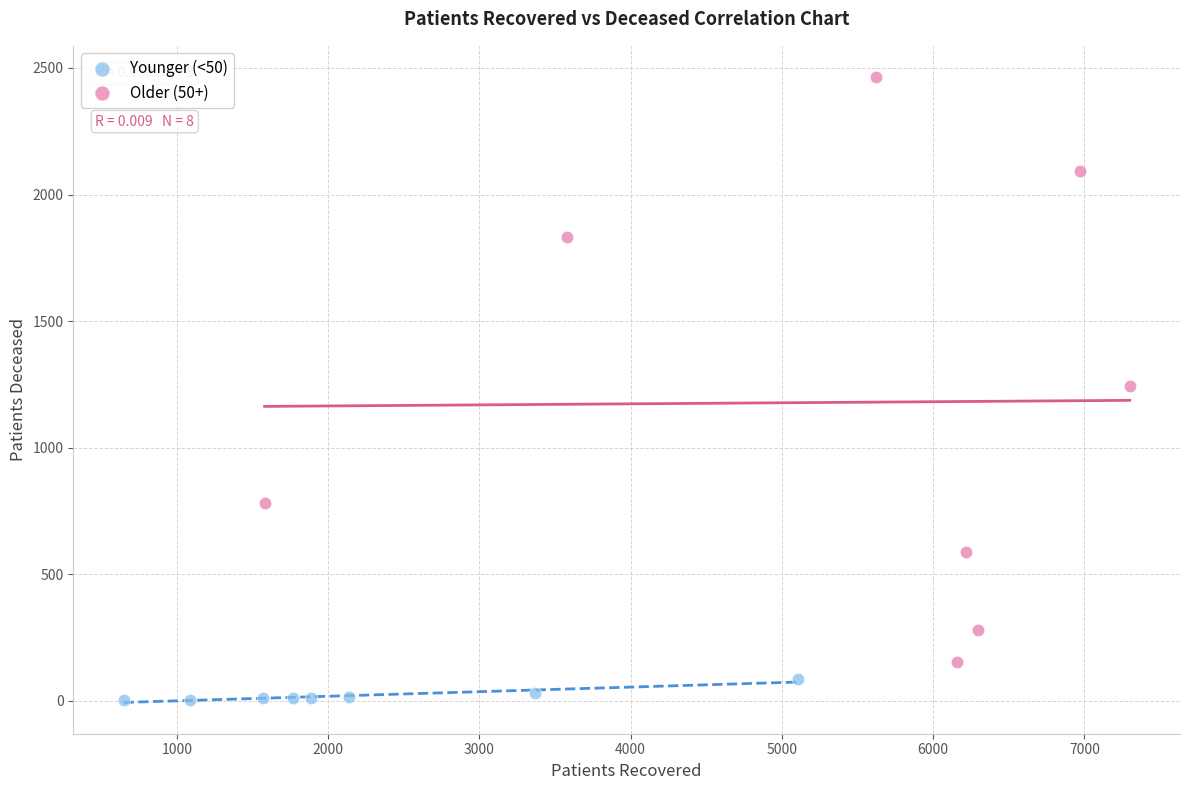

Which series contains the highest Y value?

Older (50+)